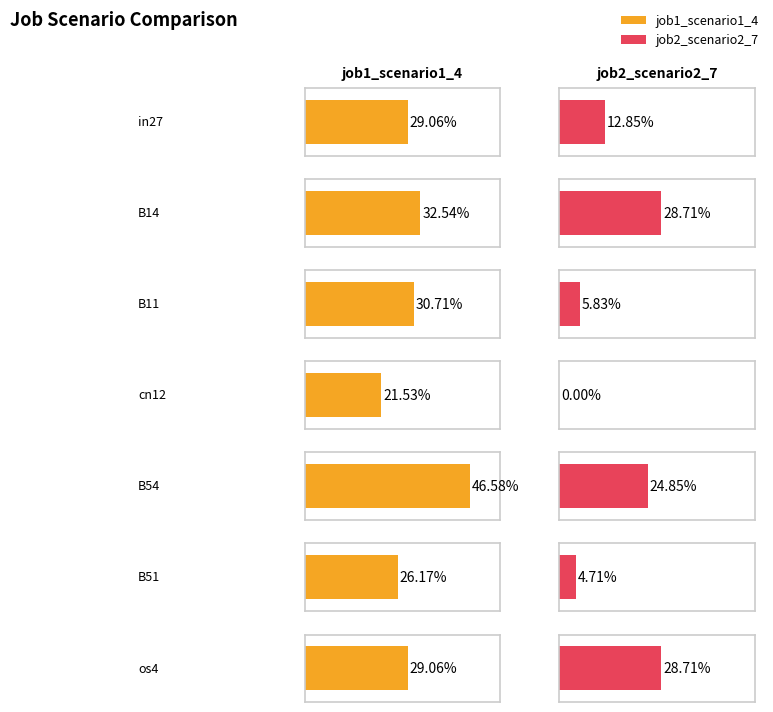

Reading left to right, transcribe all the data shown in this chart.

job1_scenario1_4: in27=0.3	B14=0.3	B11=0.3	cn12=0.2	B54=0.5	B51=0.3	os4=0.3
job2_scenario2_7: in27=0.1	B14=0.3	B11=0.1	cn12=0.0	B54=0.2	B51=0.0	os4=0.3